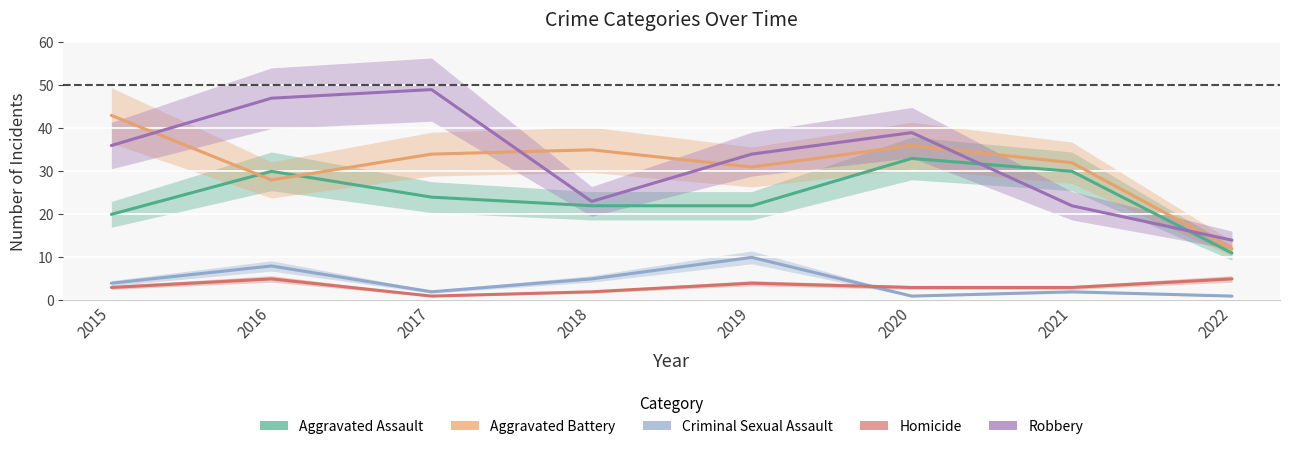

What are all the series names shown in the legend?

Aggravated Assault, Aggravated Battery, Criminal Sexual Assault, Homicide, Robbery